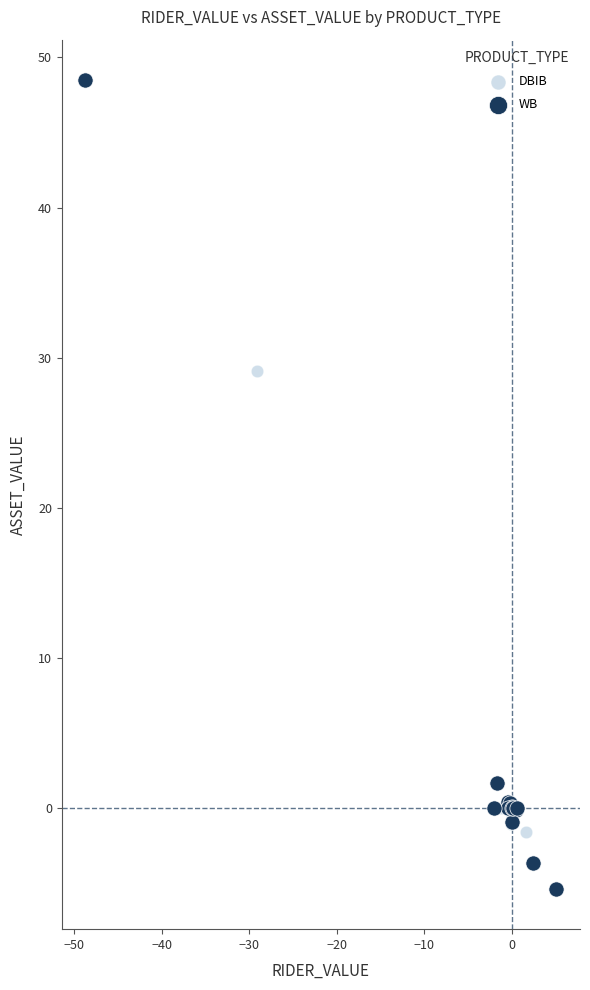

Which series contains the highest Y value?

WB